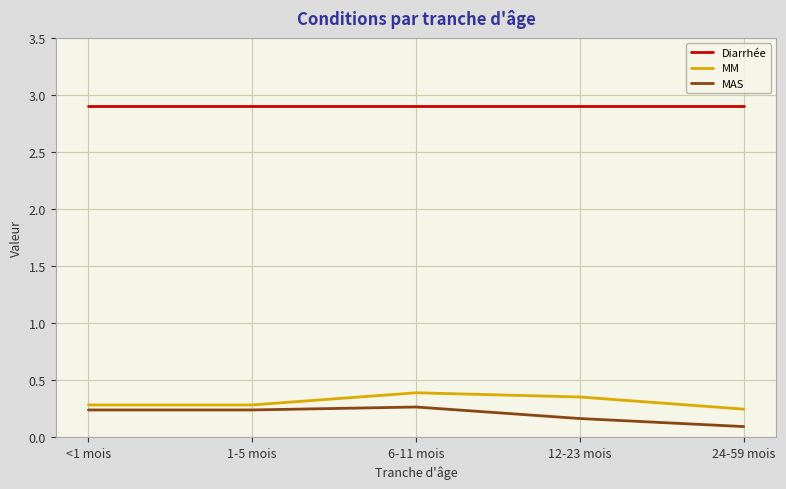

What is the difference between the highest and lowest values at 12-23 mois?

2.7